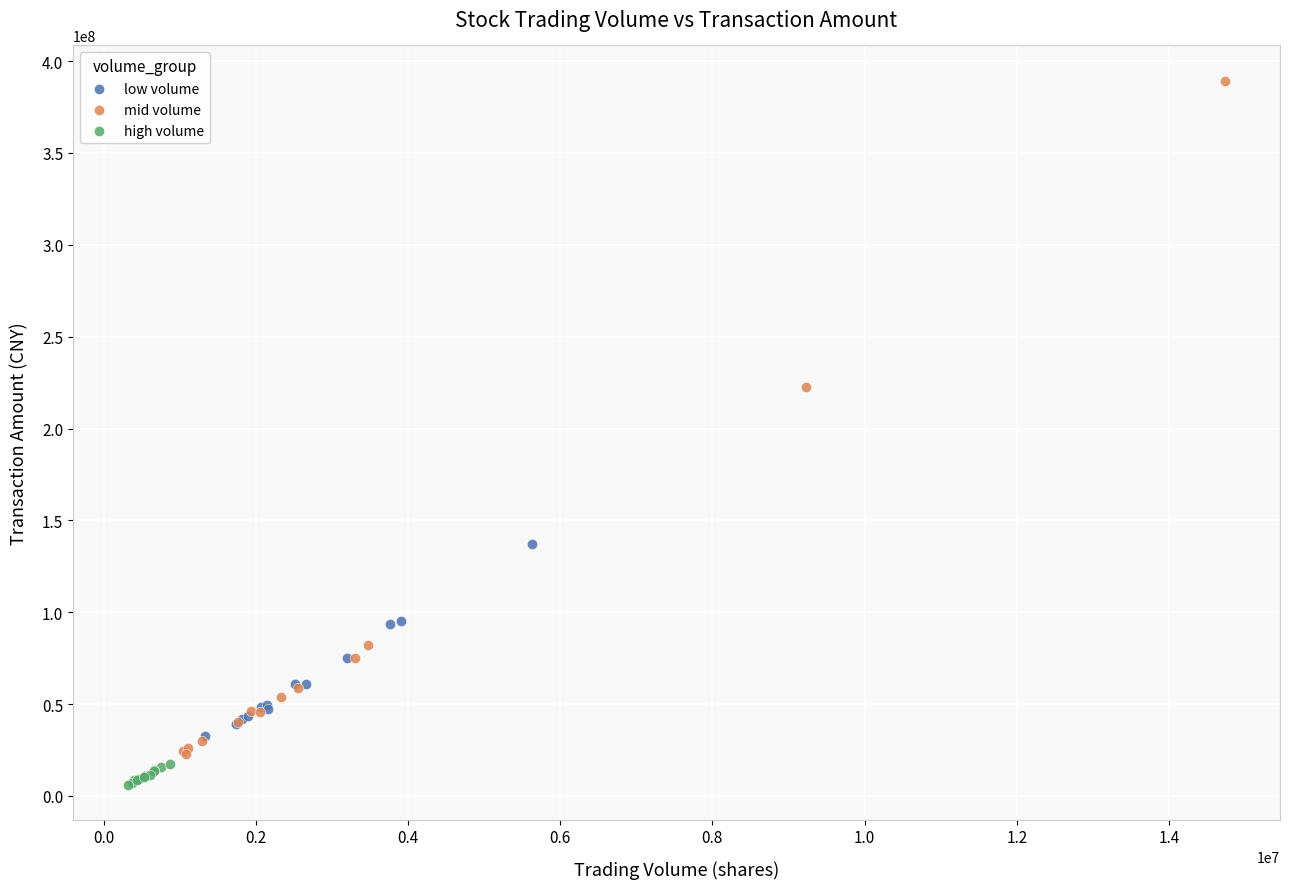

Which series has the widest spread of Y values?

mid volume